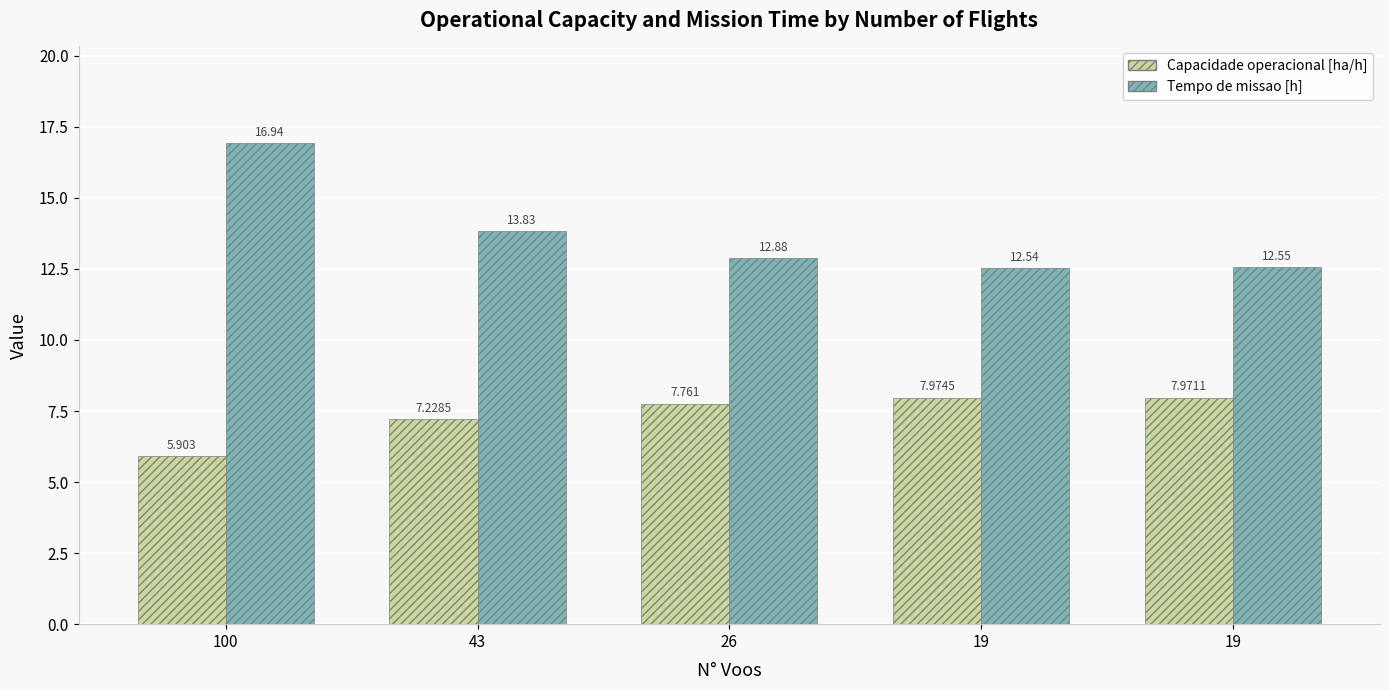

Between 43 and 100, which is larger?

43